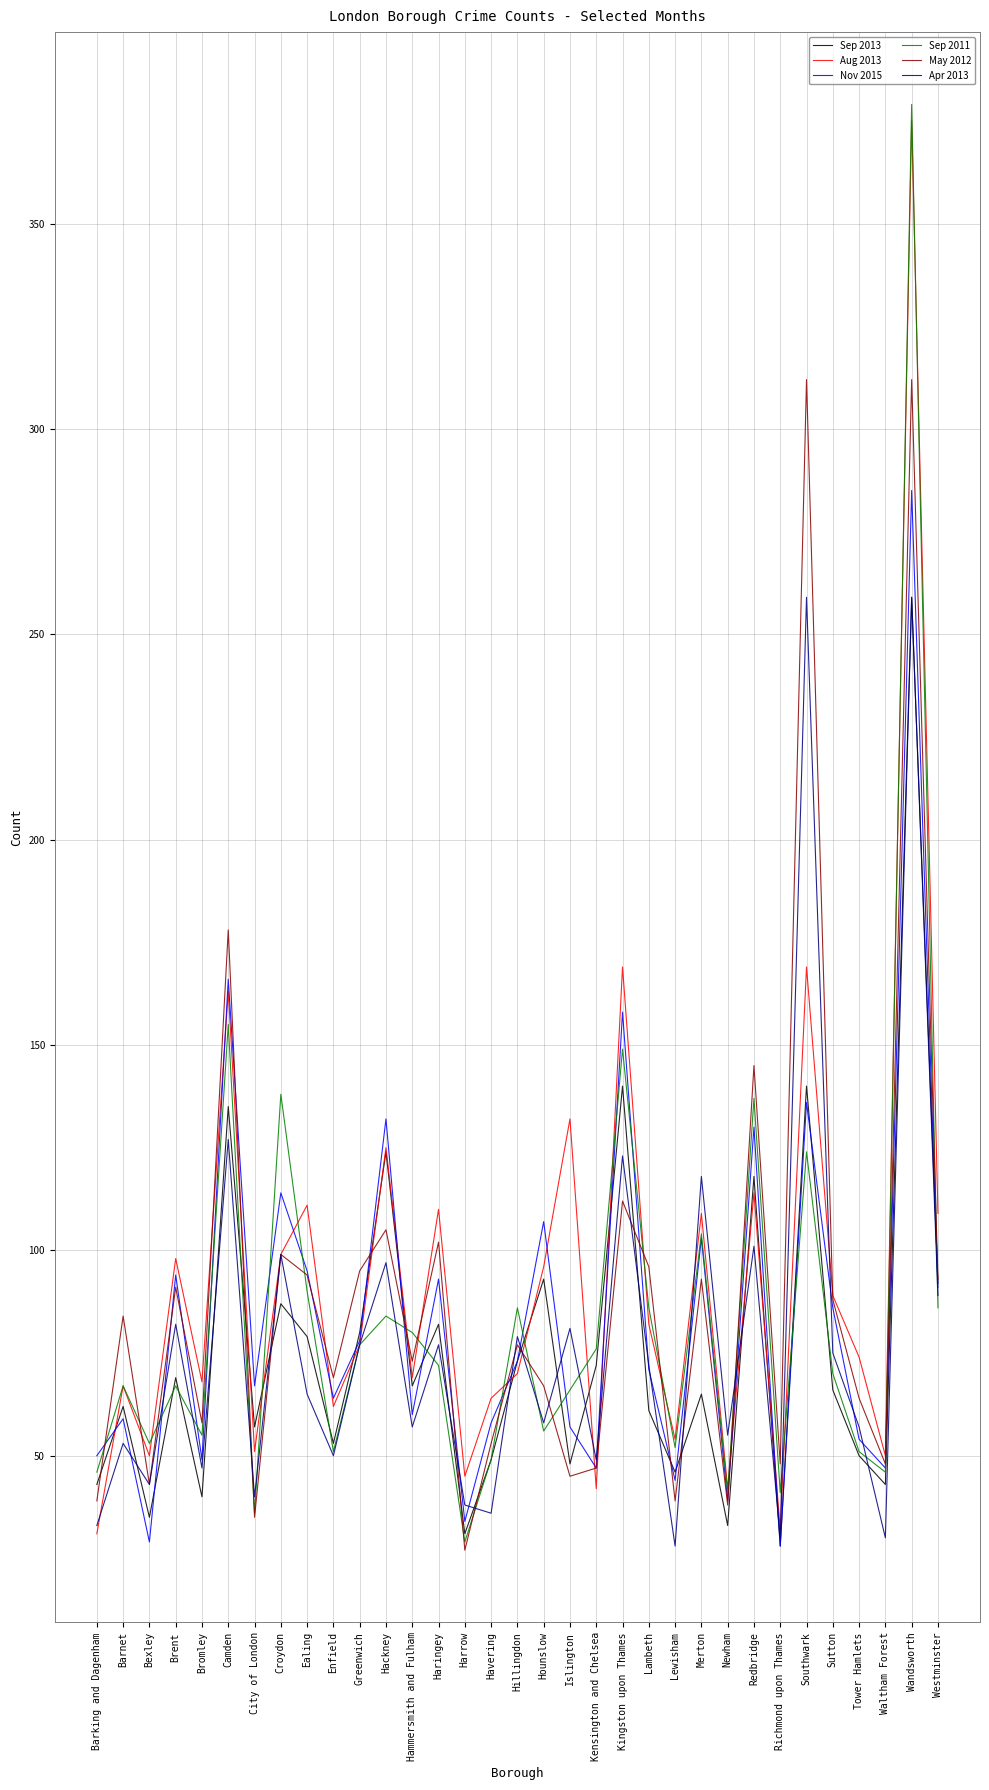

How many series are shown in this chart?

6